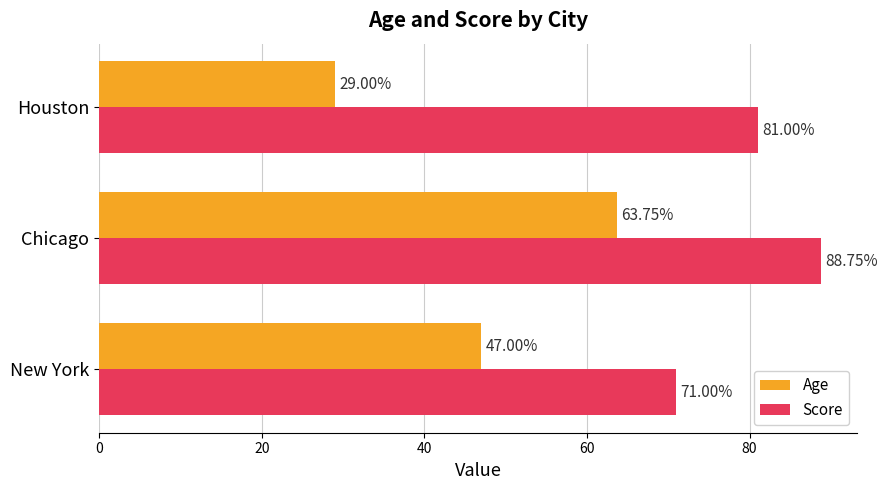

What is the sum of all Score values?

240.8